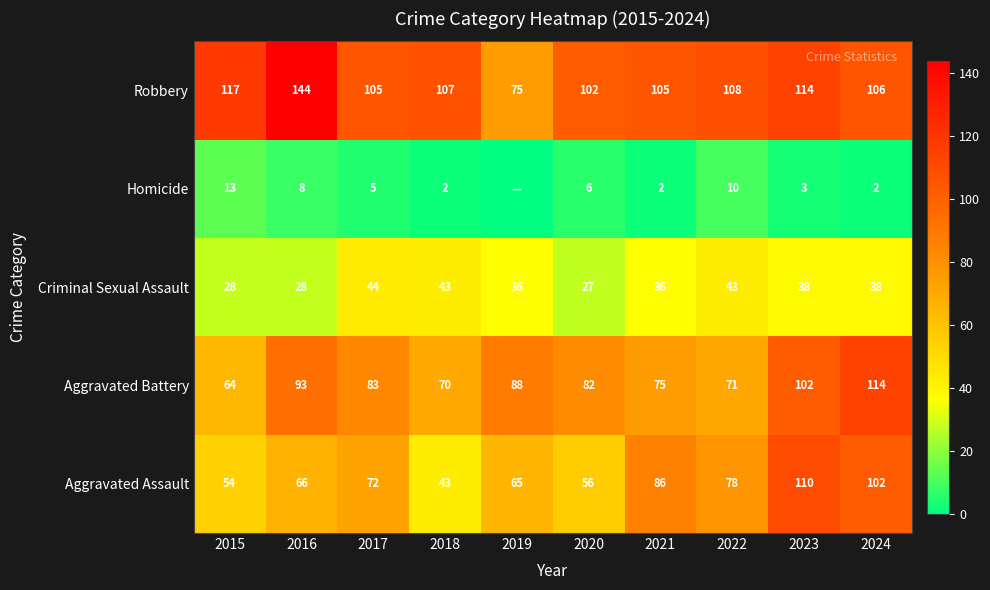

What is the maximum value shown in the chart?

144